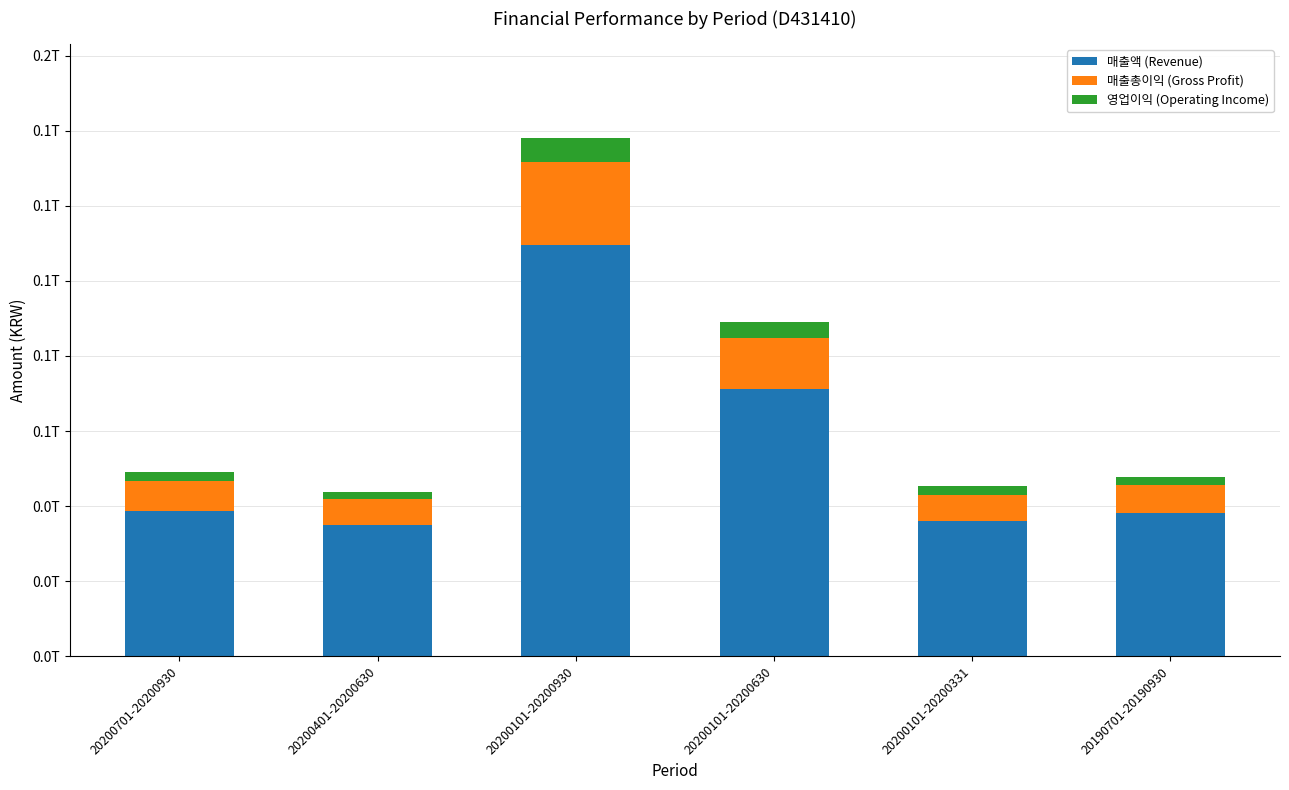

Are the bars grouped side by side (vs. stacked)?

No